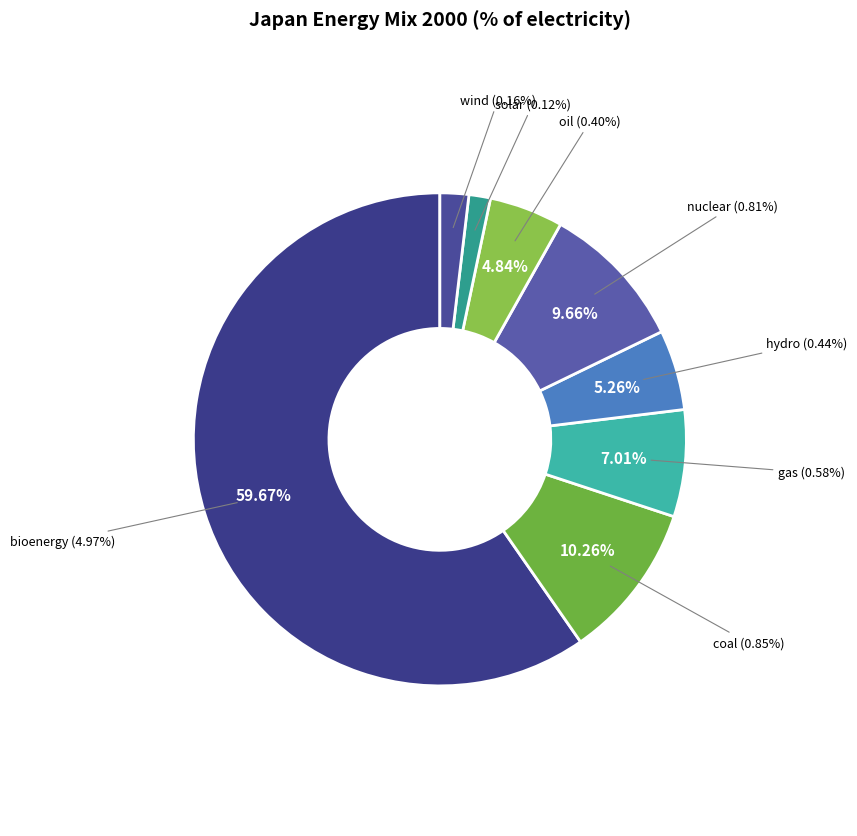

Combined, what portion of the pie is oil and coal?

15.1%